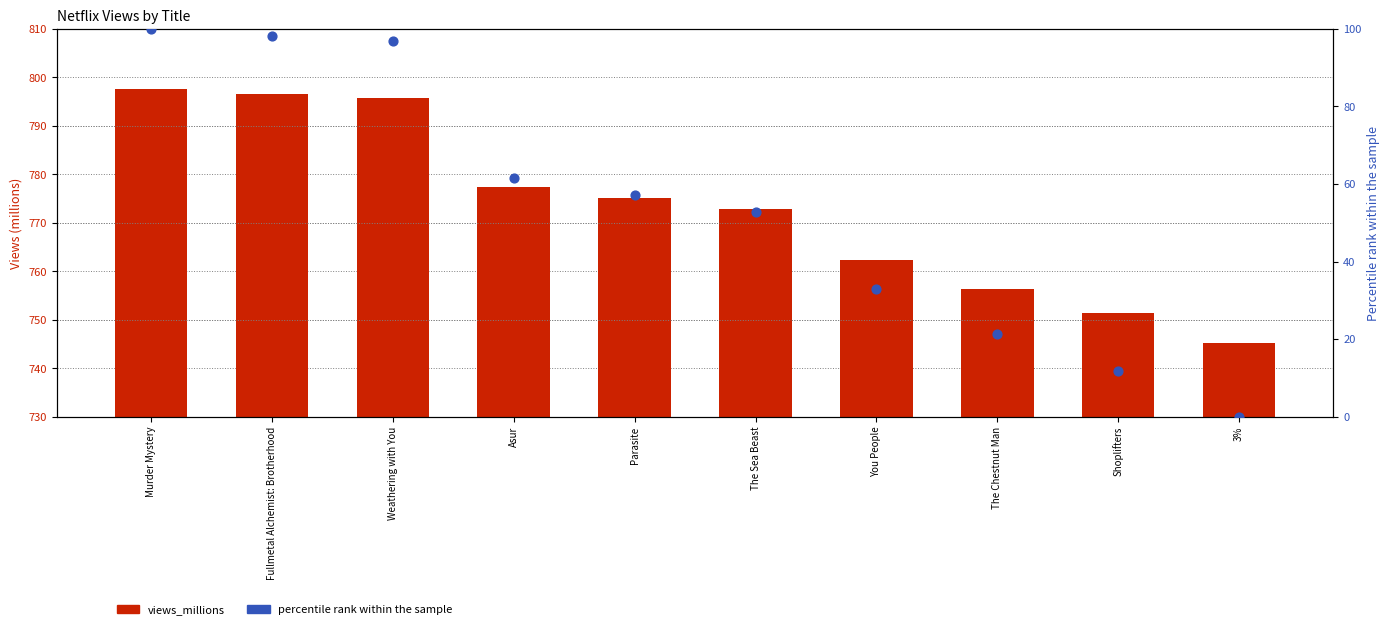

Which series reaches the minimum Y coordinate?

percentile rank within the sample